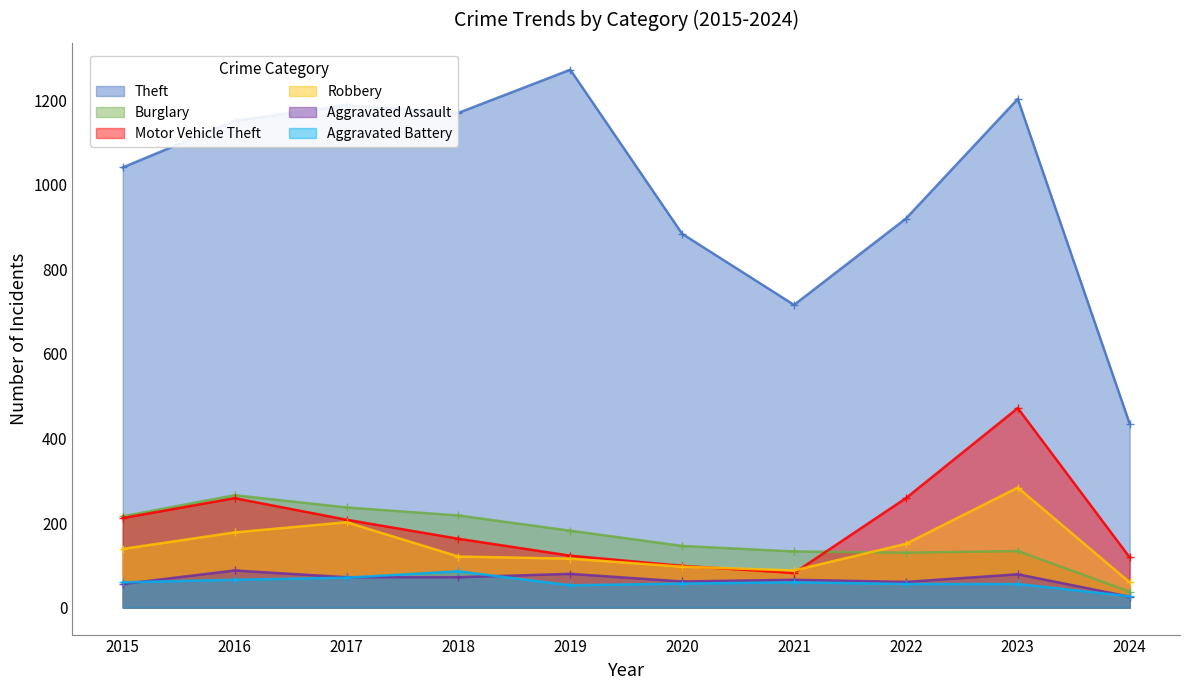

What is the spread (max minus min) of values at 2021?

656